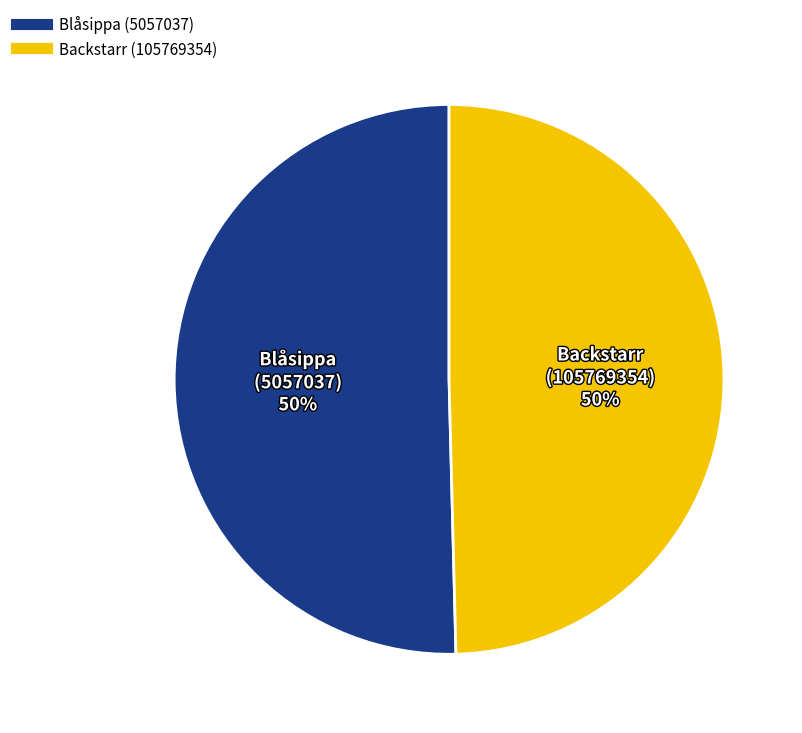

To the nearest percent, what portion does Blåsippa (5057037) represent?

50%